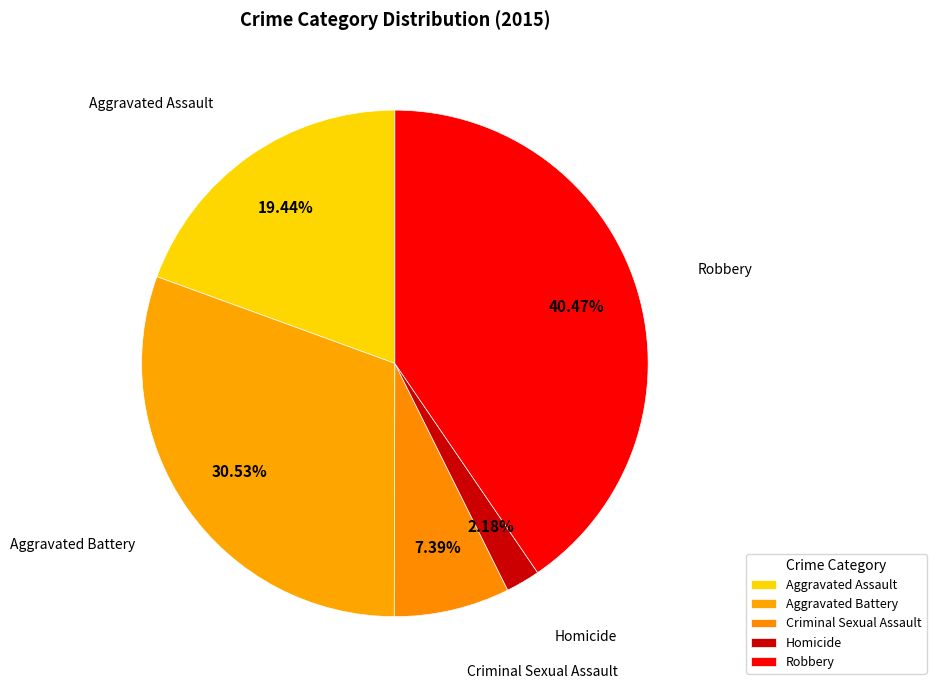

To the nearest percent, what is the combined percentage of Criminal Sexual Assault and Robbery?

48%